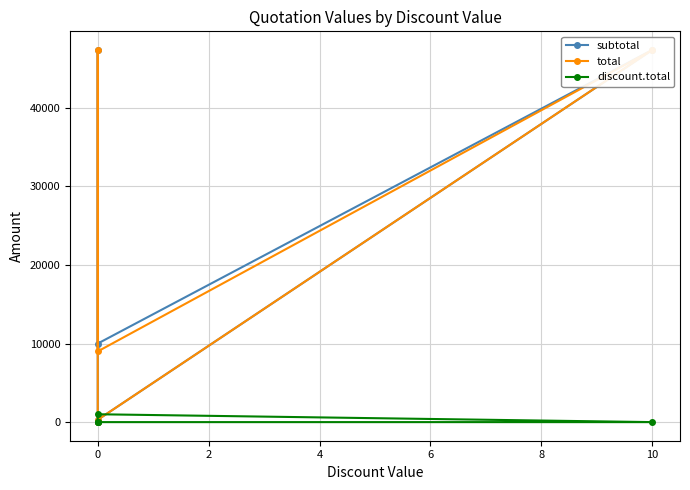

What is the sum of the total values at 10 and 0?

56370.0